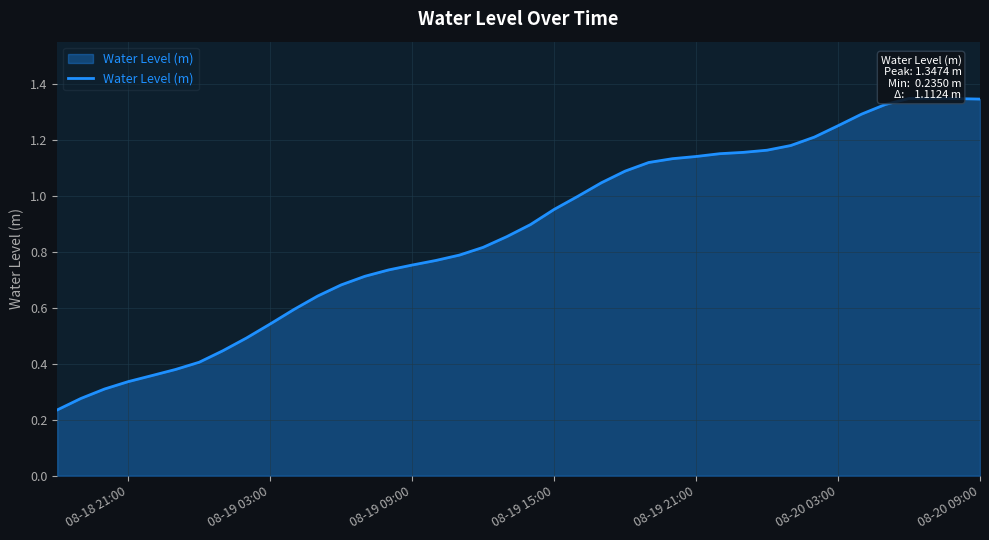

What is the value of the 37th point from the left?

1.3